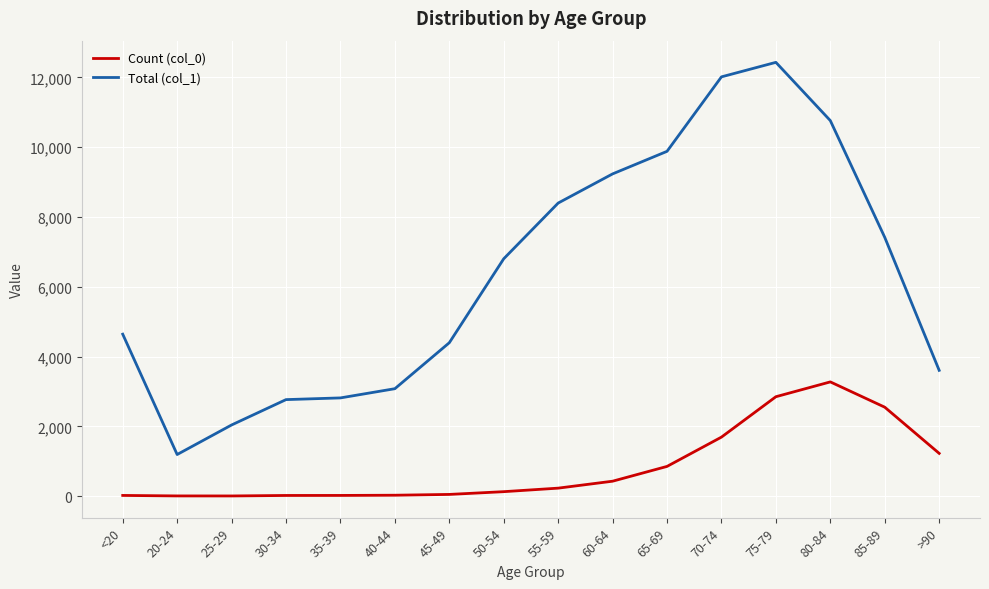

What is the highest value of the Count (col_0) series?

3273